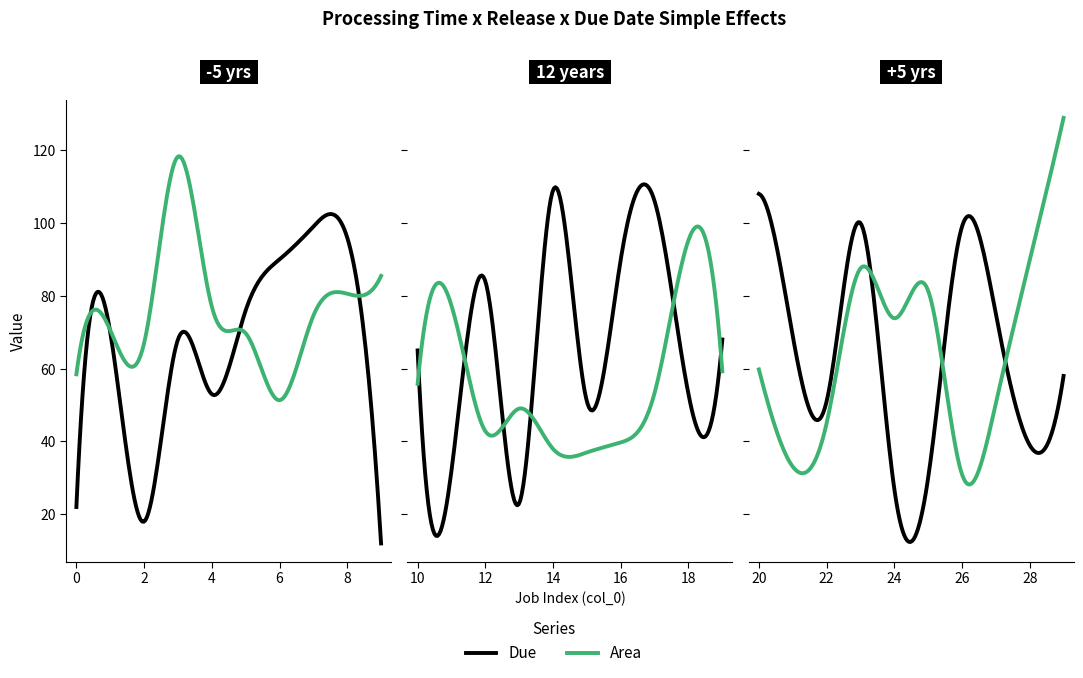

Count the number of categories in the chart.

30